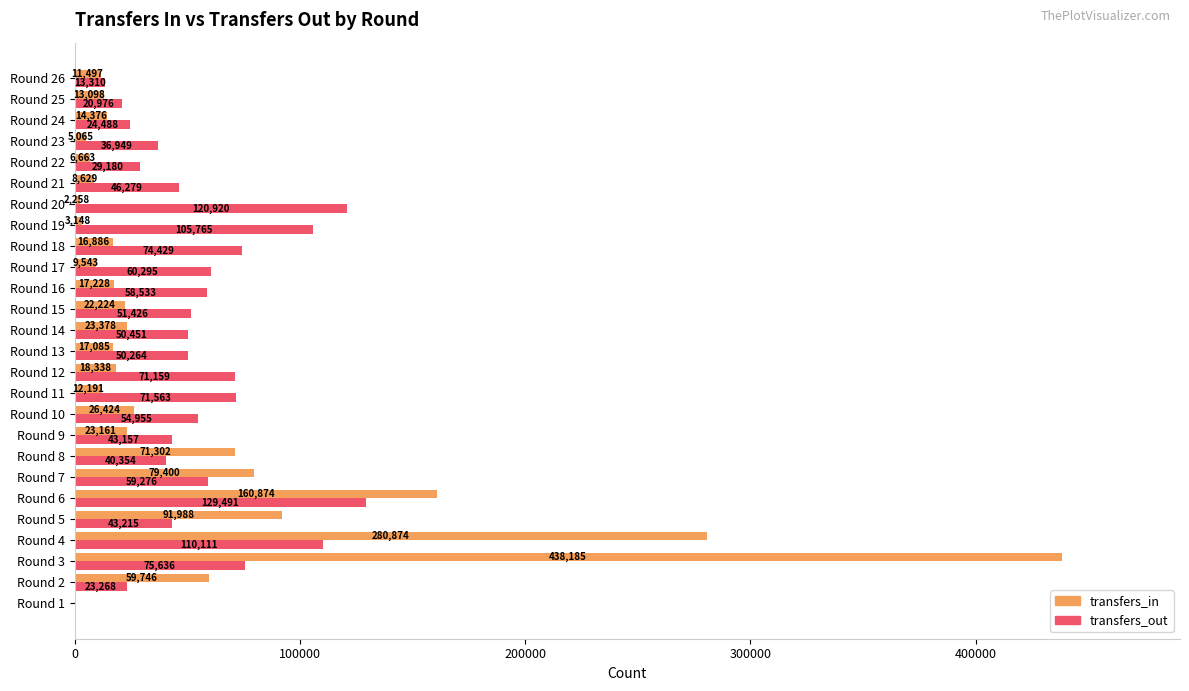

At which category does the chart reach its peak across all series?

Round 3